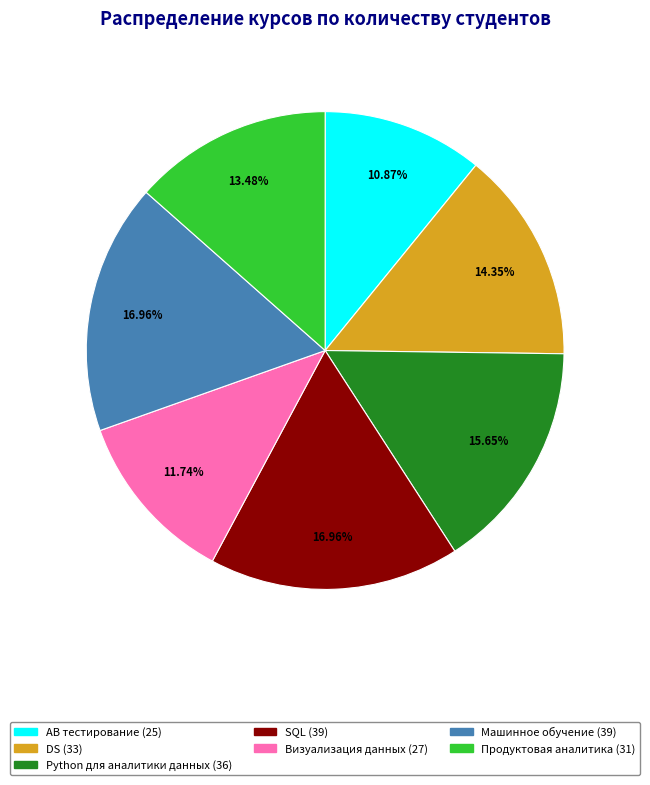

Is it true that Машинное обучение is 17% of the pie?

True